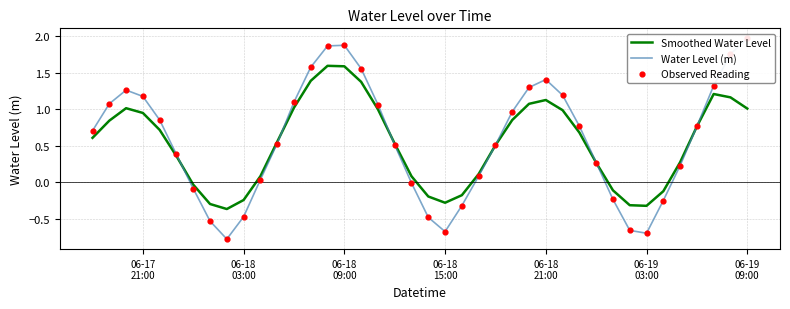

At which category is the sum across all series the highest?

06-18 09:00